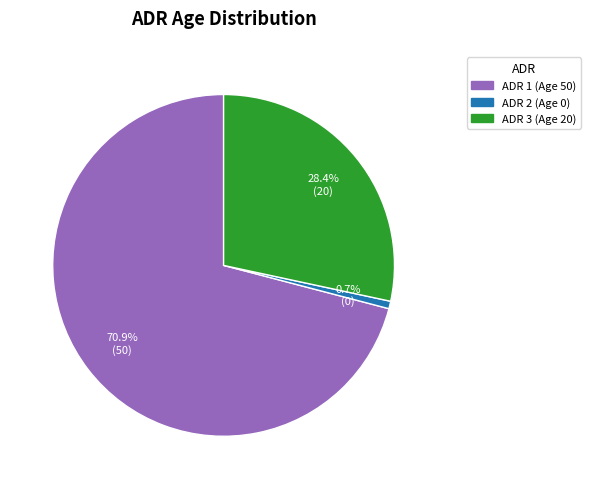

Count the number of slices in the pie.

3